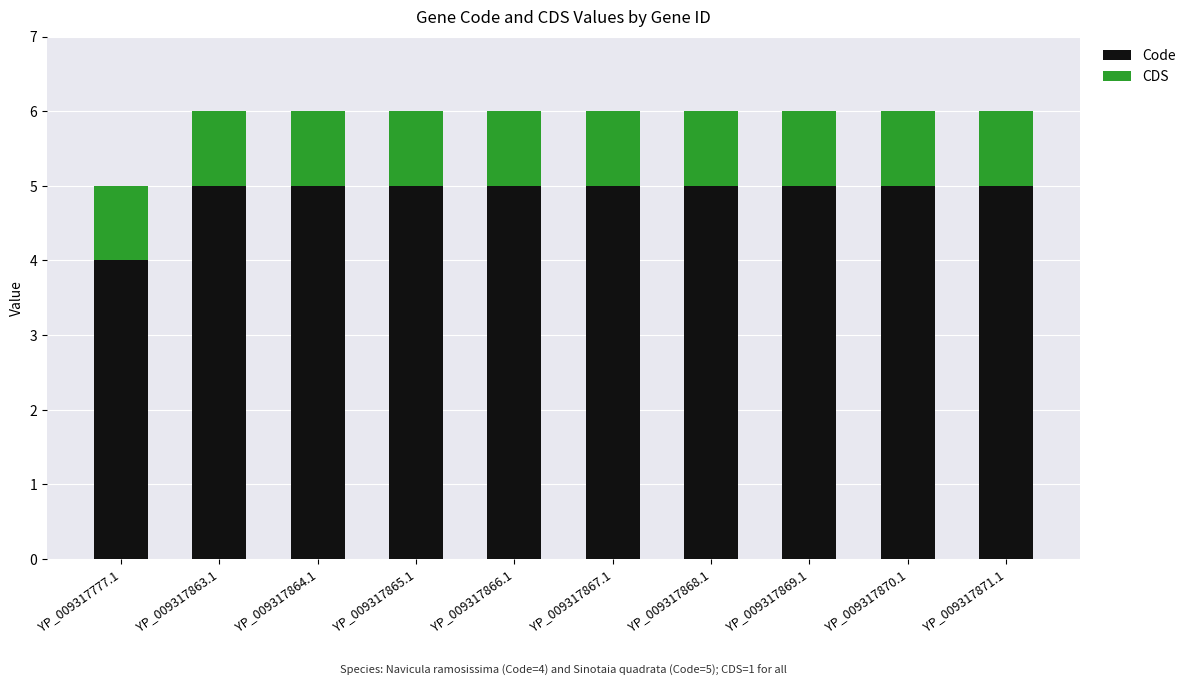

What is the maximum value for Code?

5